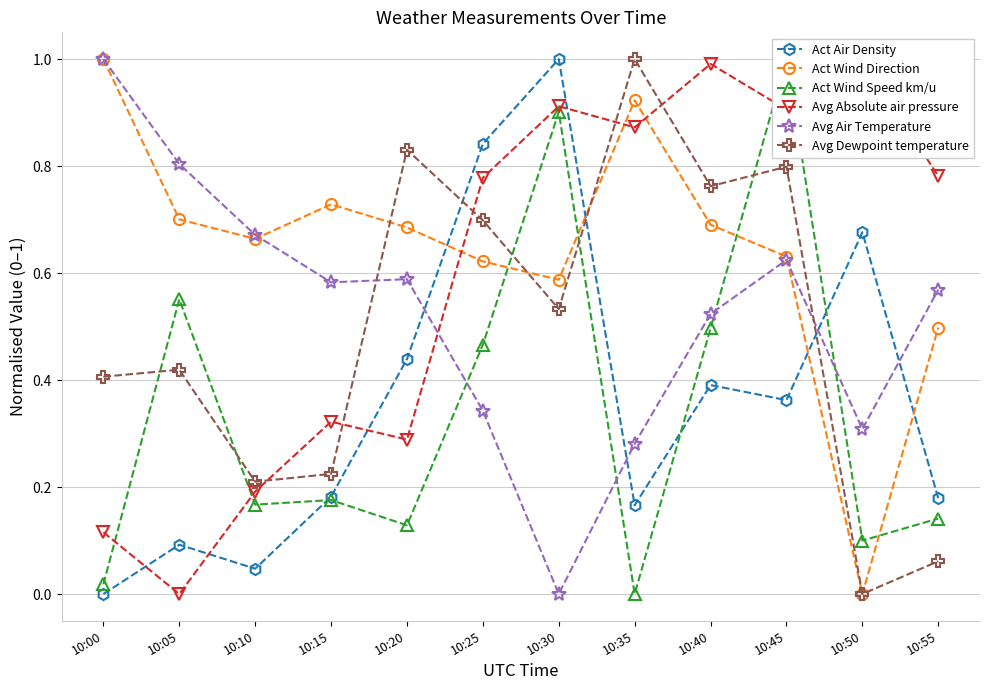

What is the maximum value for Avg Air Temperature?

1.0